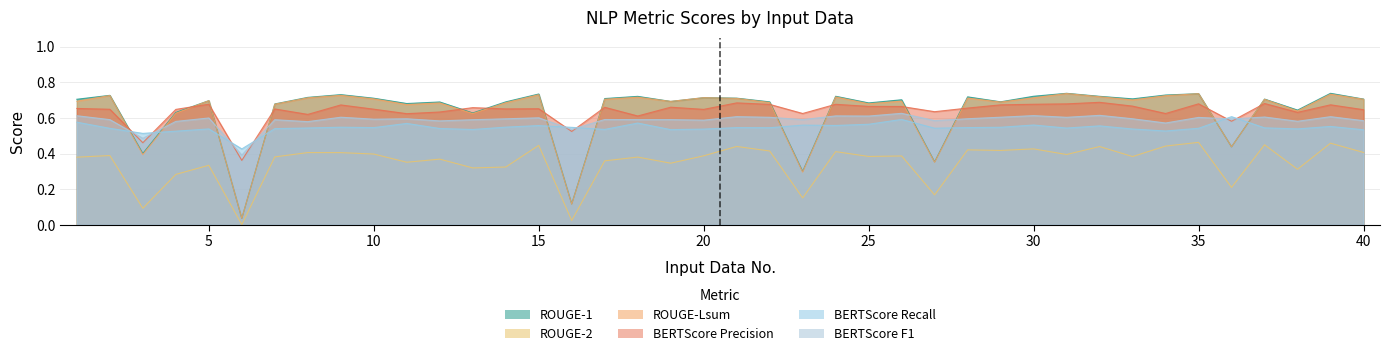

Does the chart display data point markers on the line(s)?

No